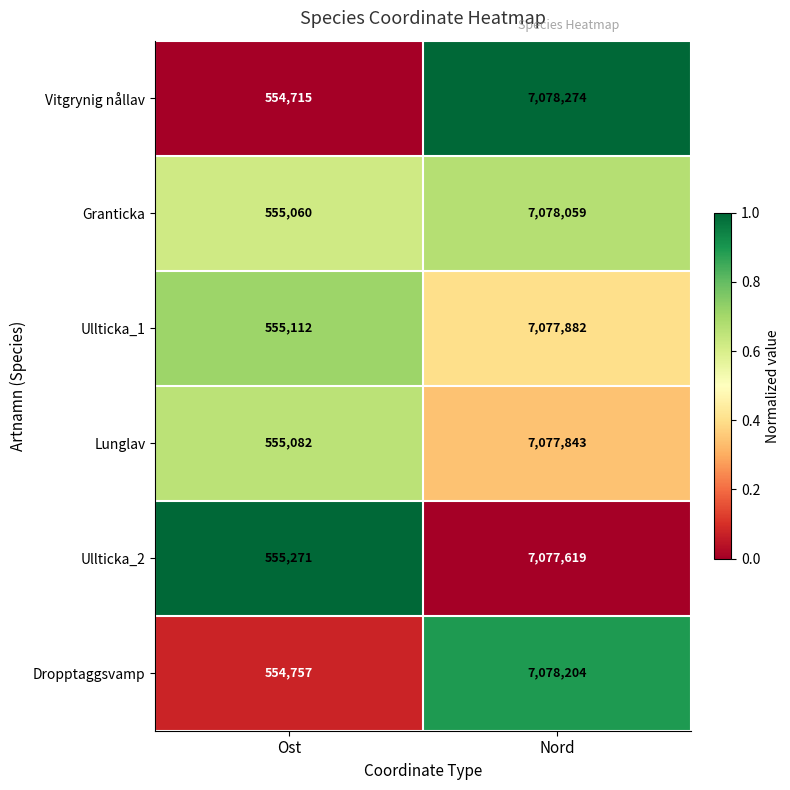

What is the sum of all Dropptaggsvamp values?

7632961